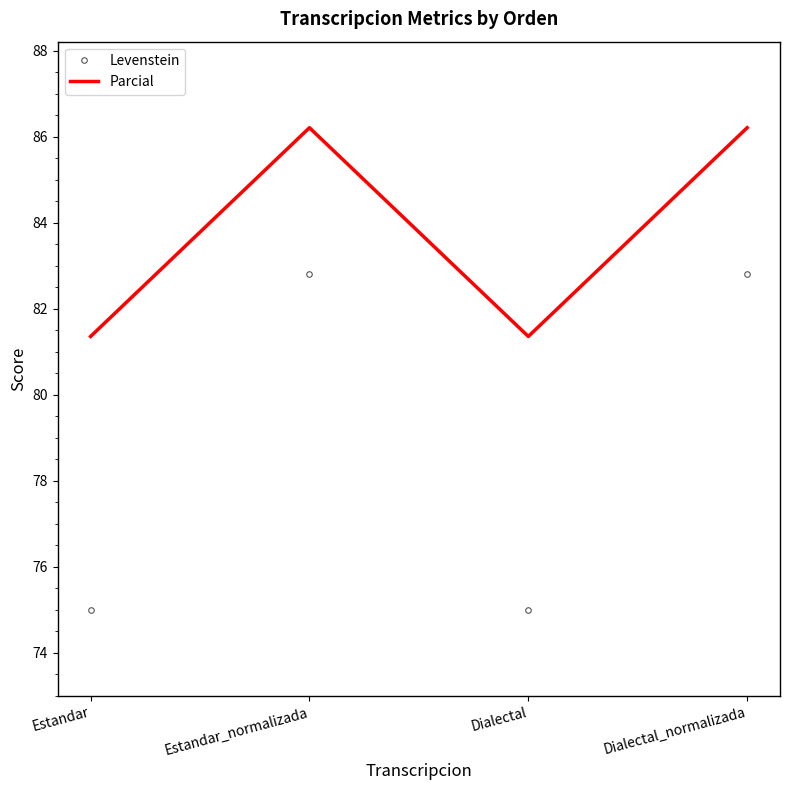

Reading left to right, transcribe all the data shown in this chart.

Levenstein: Estandar=75.0	Estandar_normalizada=82.8	Dialectal=75.0	Dialectal_normalizada=82.8
Parcial: Estandar=81.4	Estandar_normalizada=86.2	Dialectal=81.4	Dialectal_normalizada=86.2